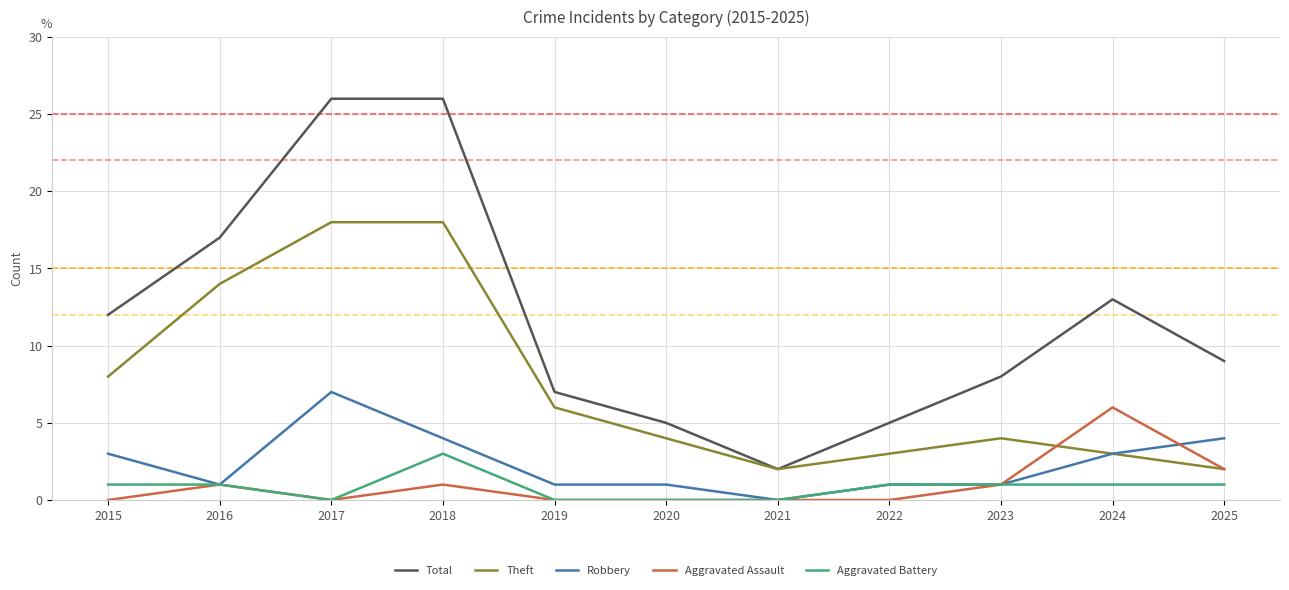

At how many categories does at least one series exceed 10?

5